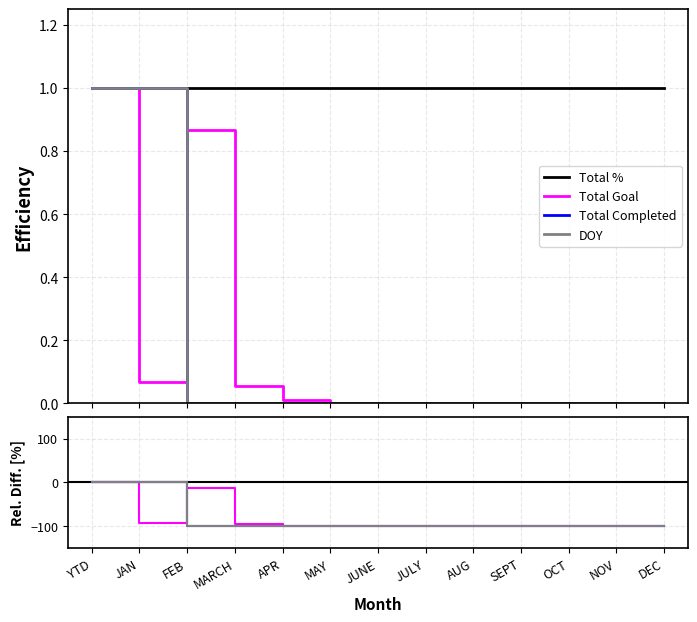

How many lines are shown in the chart?

4